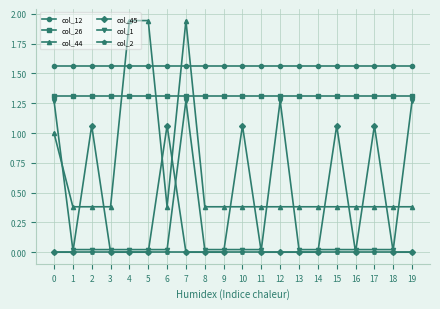

At which category is the sum across all series the highest?

7